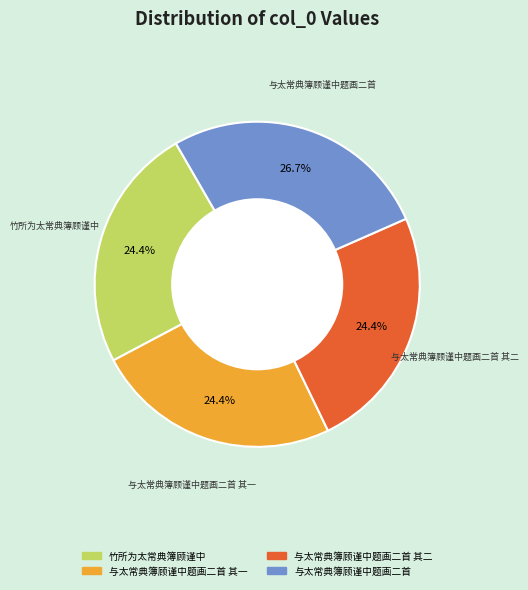

Is there a majority slice in this chart?

No